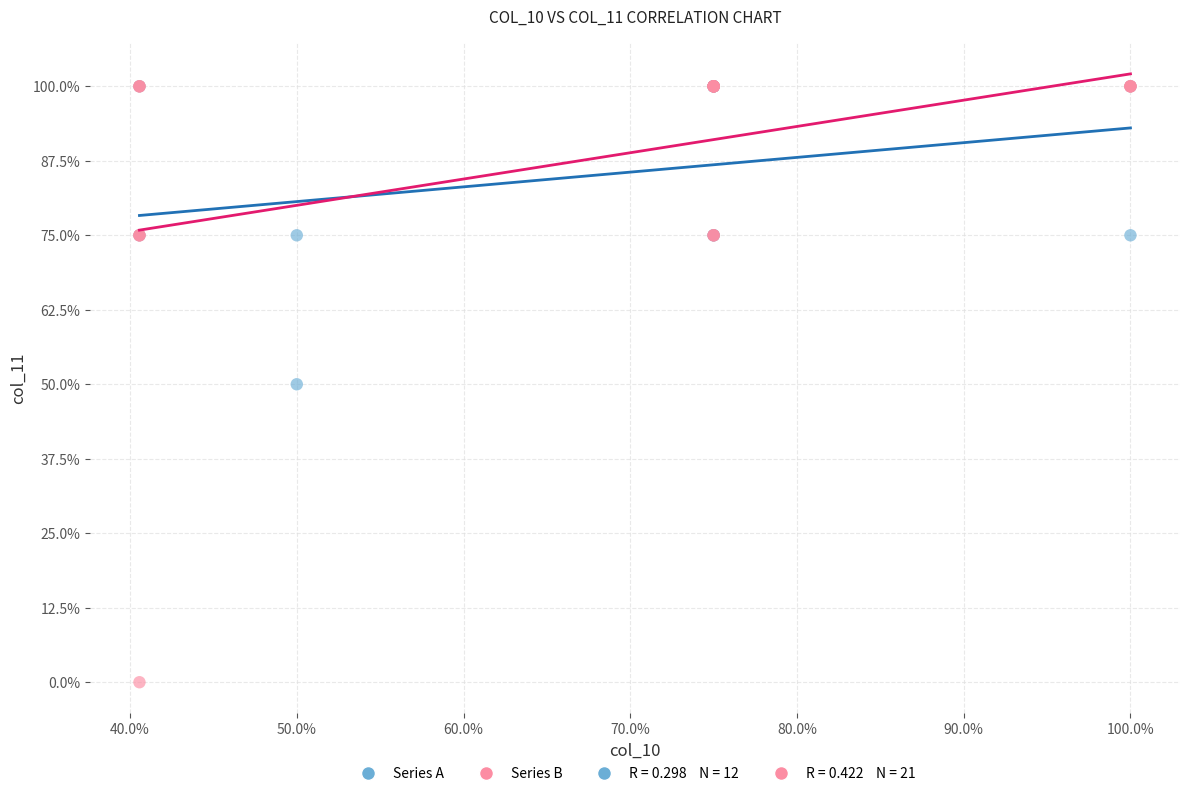

Which series contains the lowest Y value?

Series B